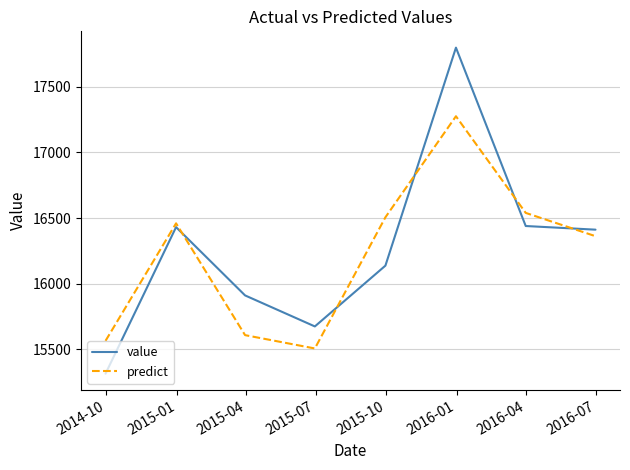

What is the minimum value for predict?

15506.5